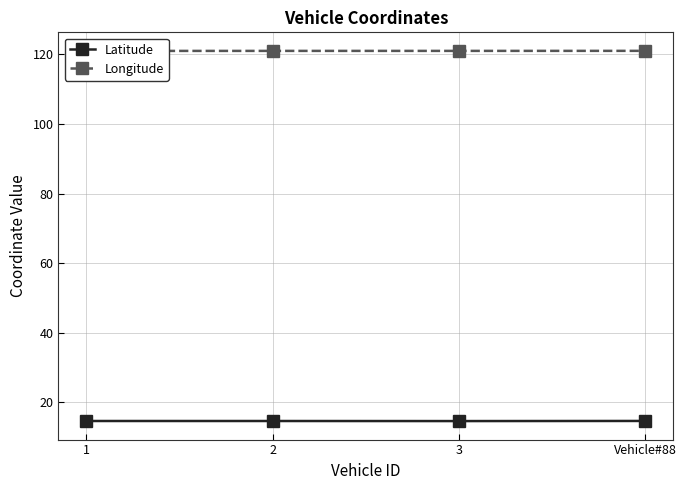

The Latitude series shows 14.6 at 1. True or false?

True